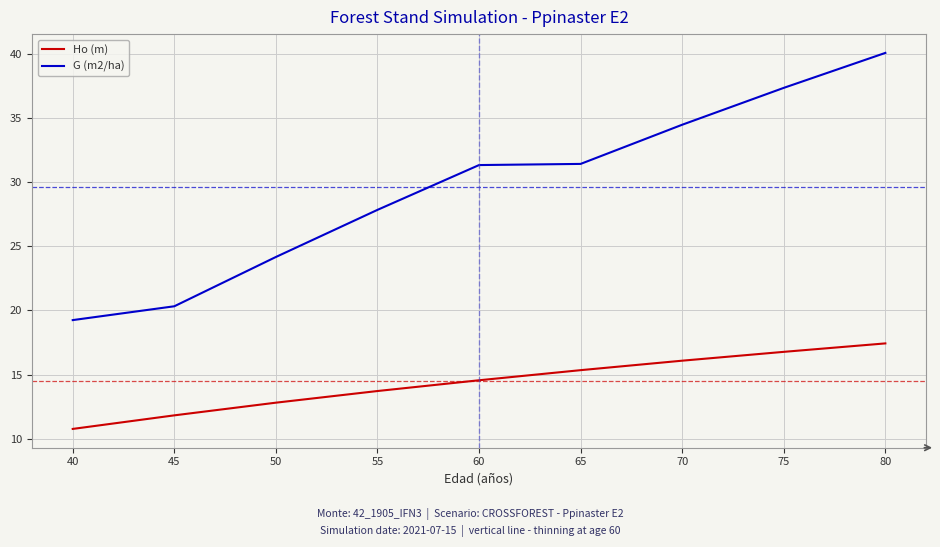

Which series has the largest total across all categories?

G (m2/ha)